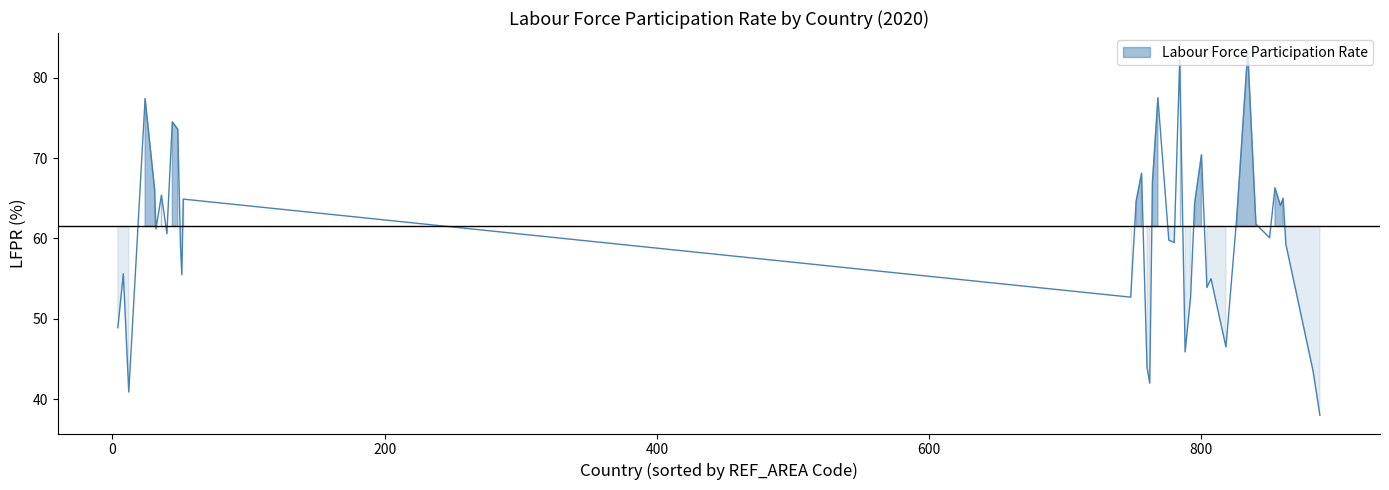

How many data points does each series have?

40